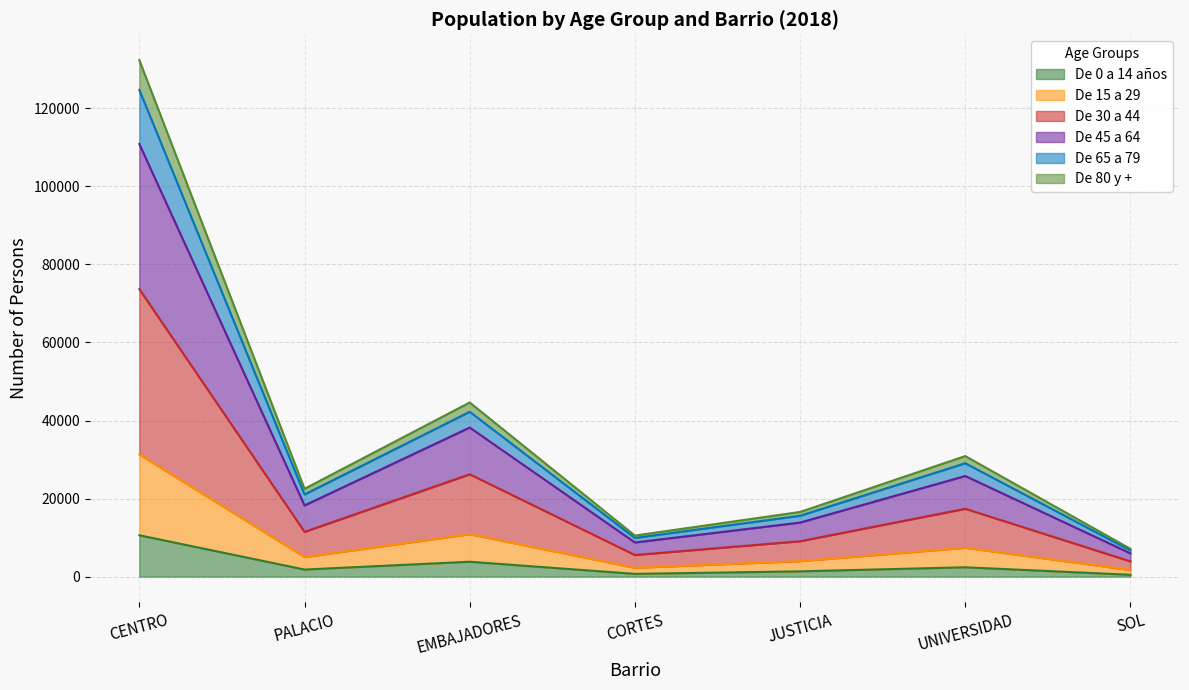

What is the average value of the De 0 a 14 años series?

3029